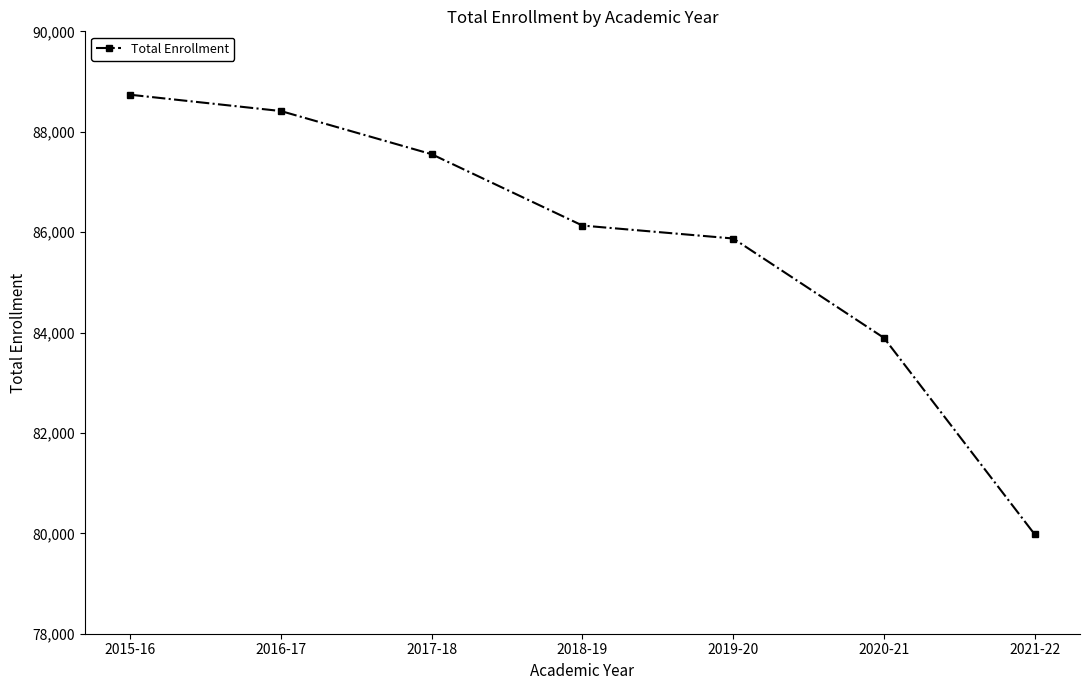

Where does the data first go above 86131?

2015-16